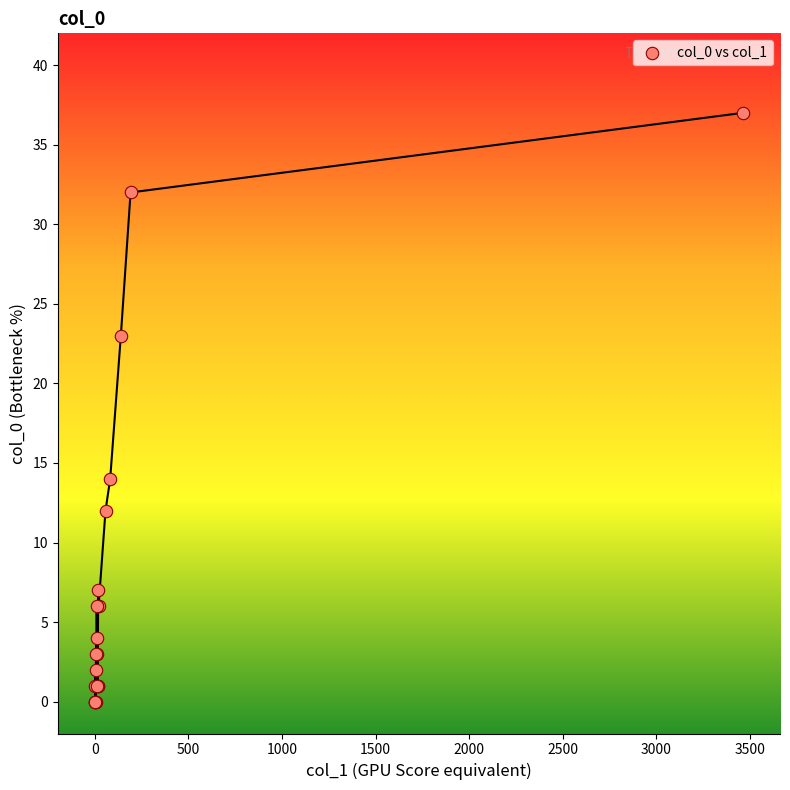

What Y value in the scatter plot is closest to 18?

14